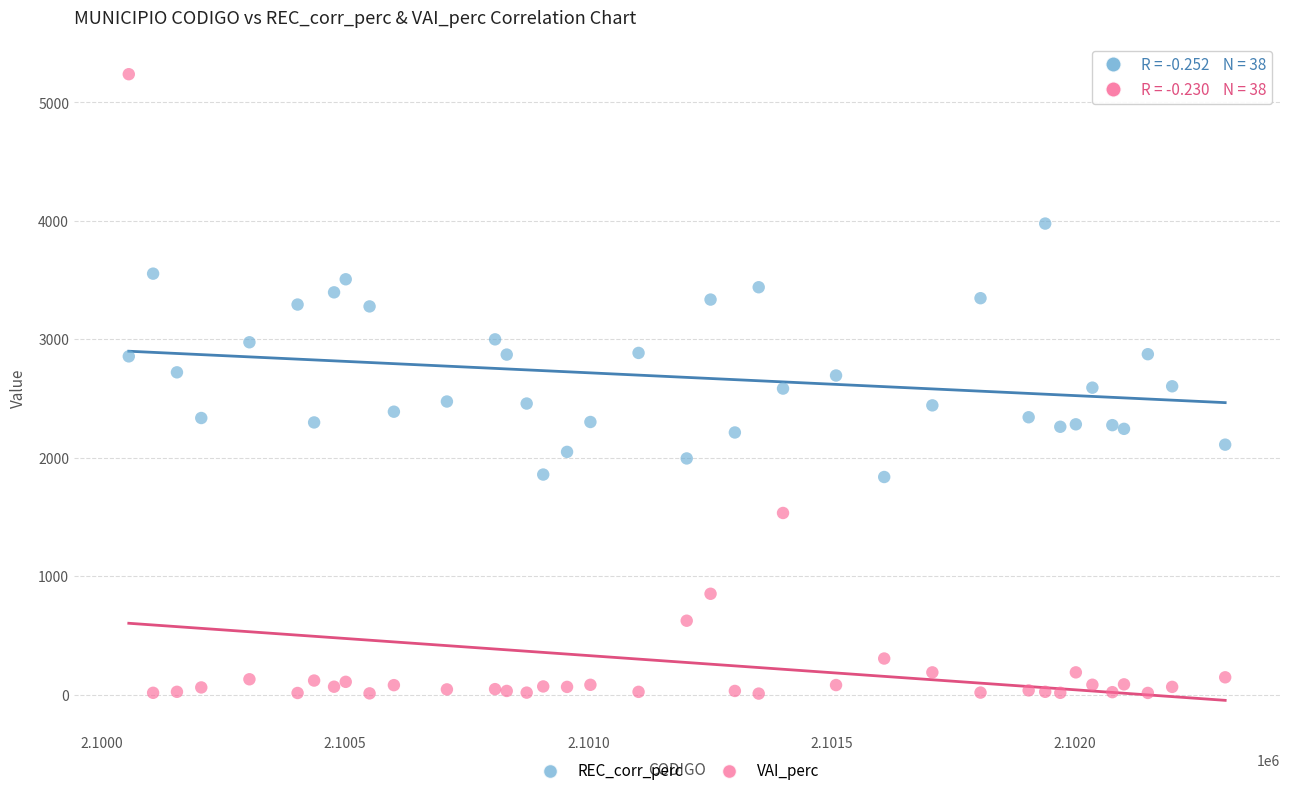

Which series has the widest spread of Y values?

VAI_perc